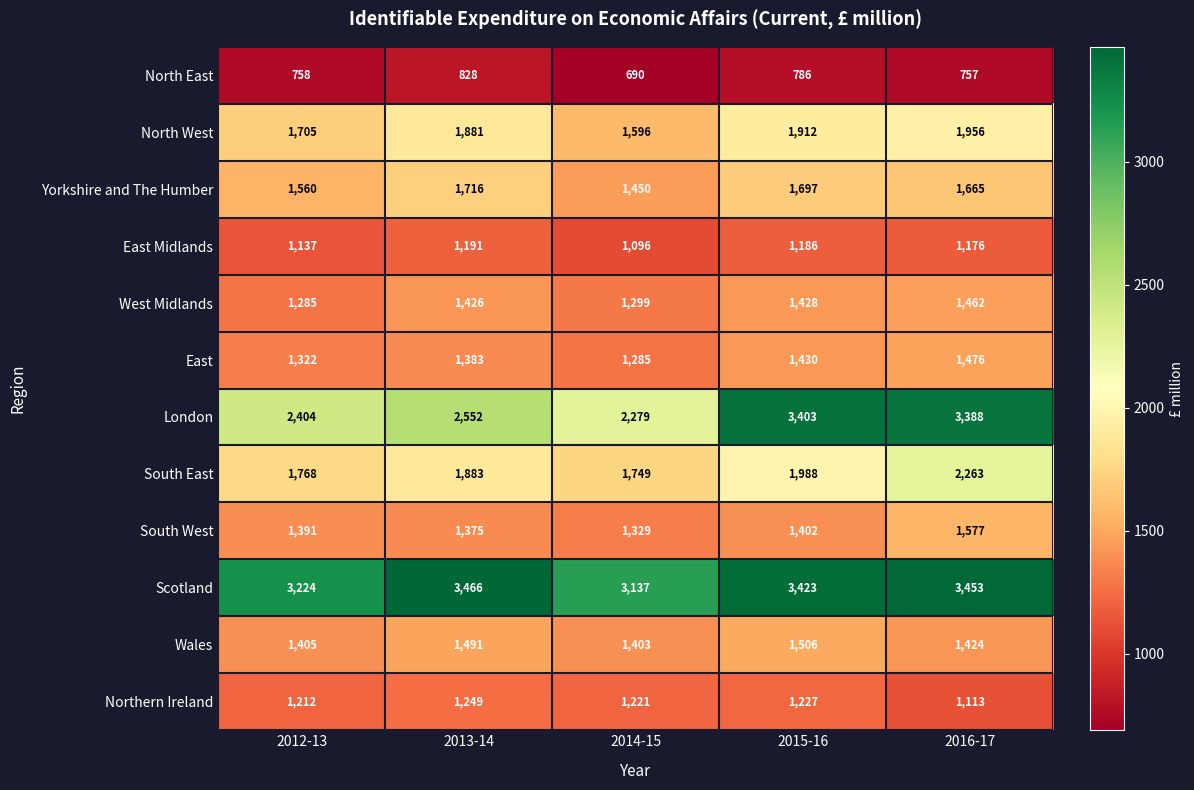

List the labels in order of North East value, smallest first.

2014-15, 2016-17, 2012-13, 2015-16, 2013-14